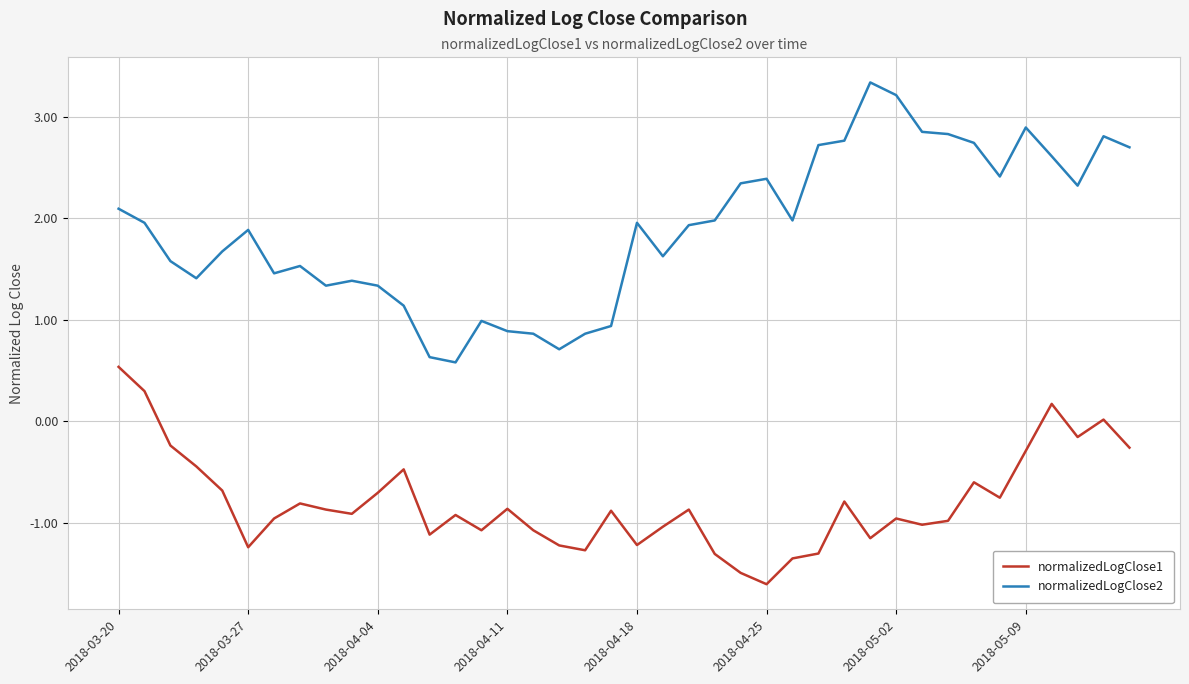

Rank the series by their maximum value, from lowest to highest.

normalizedLogClose1, normalizedLogClose2